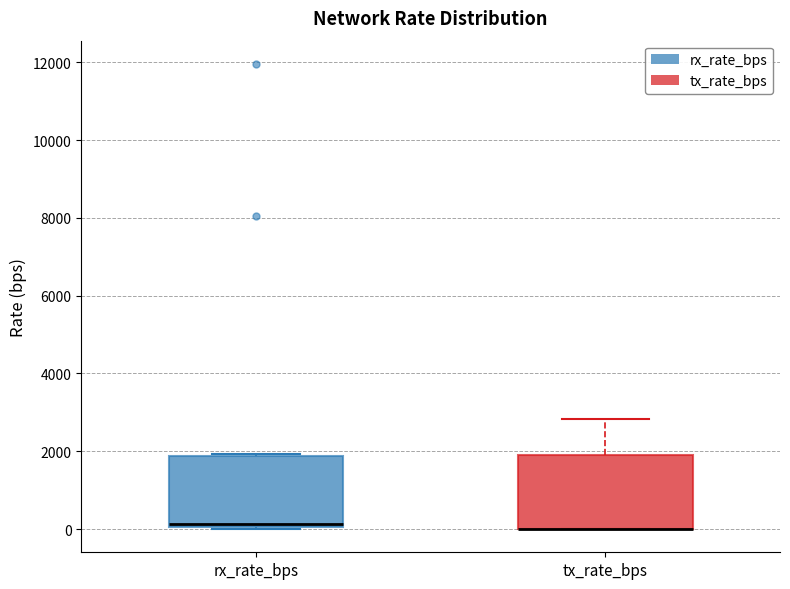

Reading left to right, read every box against the y-axis: the position of its median line, the range the box covers, and the ends of its whiskers. The values are not printed on the chart, so give them approximately, as read against the axis.

rx_rate_bps: median 200, box 0 to 1800, whiskers 0 to 2000
tx_rate_bps: median 0 (drawn on the box's lower edge), box 0 to 2000, whiskers 0 to 2800